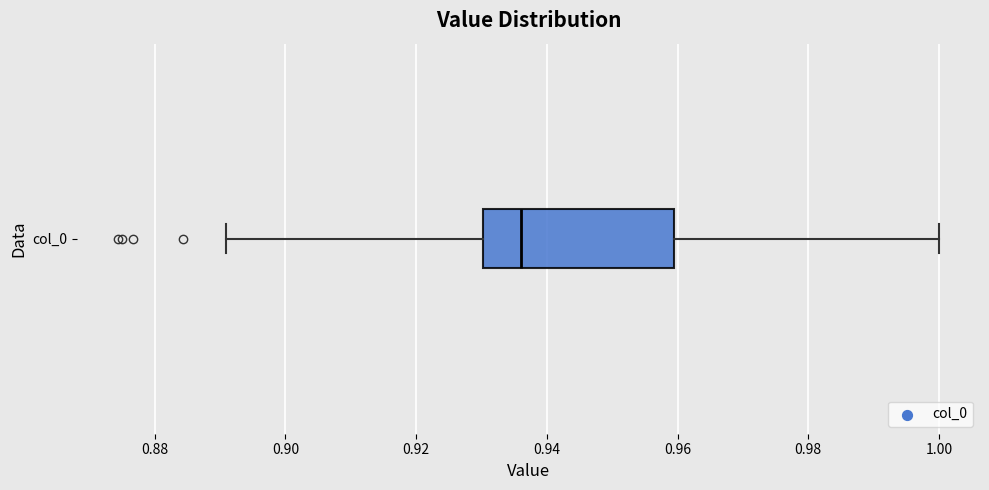

Where does the median line of the box for col_0 sit on the x-axis? The values are not printed on the chart, so give them approximately, as read against the axis.

0.936